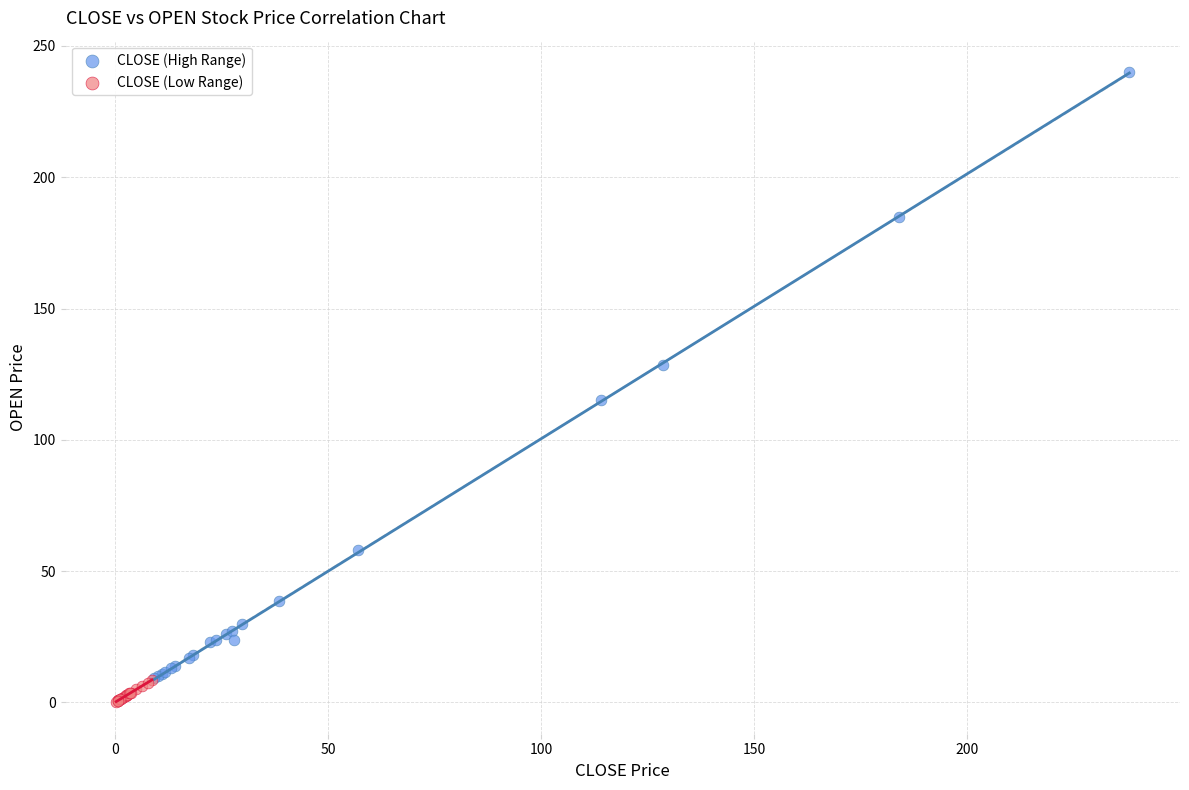

Which series has the largest Y range (max minus min)?

CLOSE (High Range)